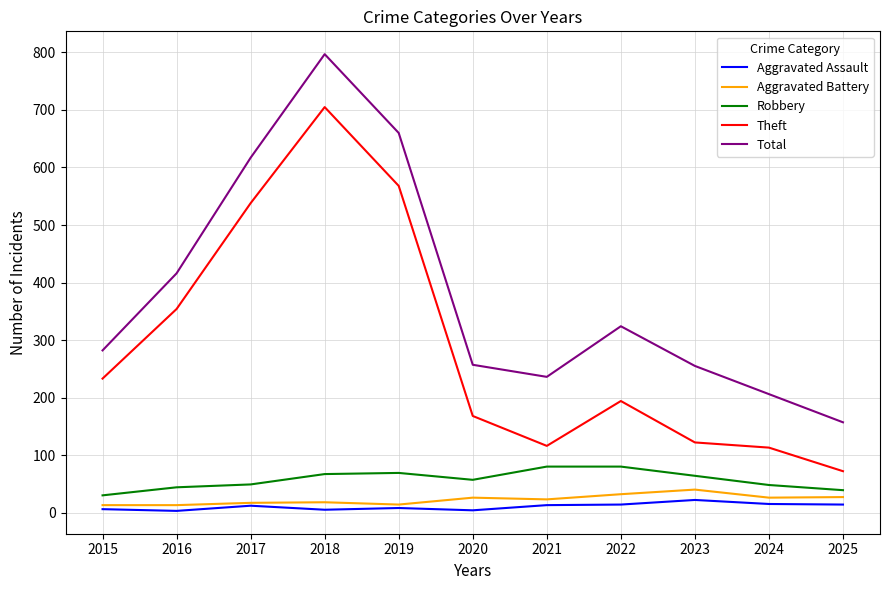

How many series are shown in this chart?

5